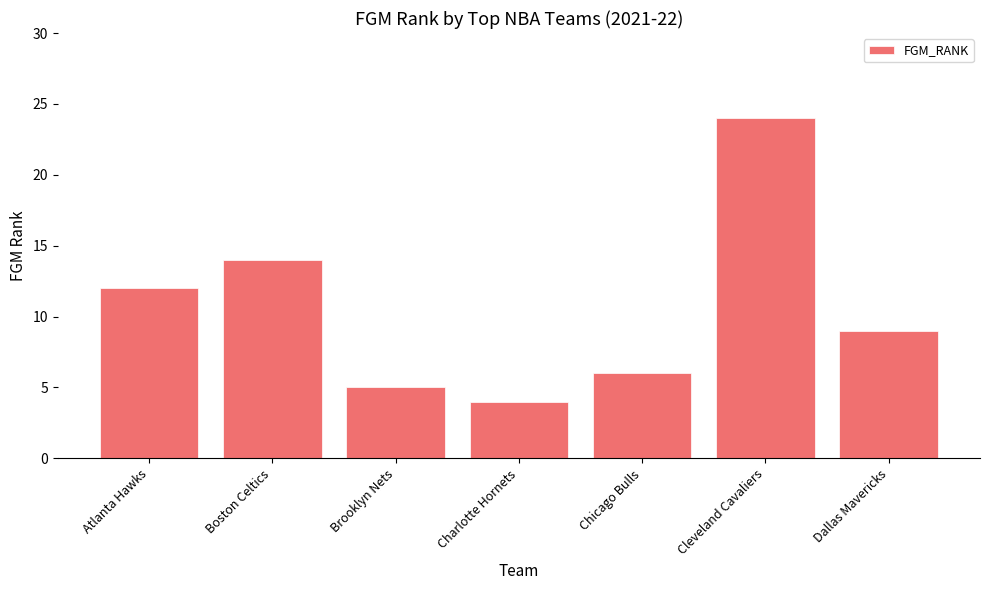

The chart shows a value of 2 at Chicago Bulls. True or false?

False